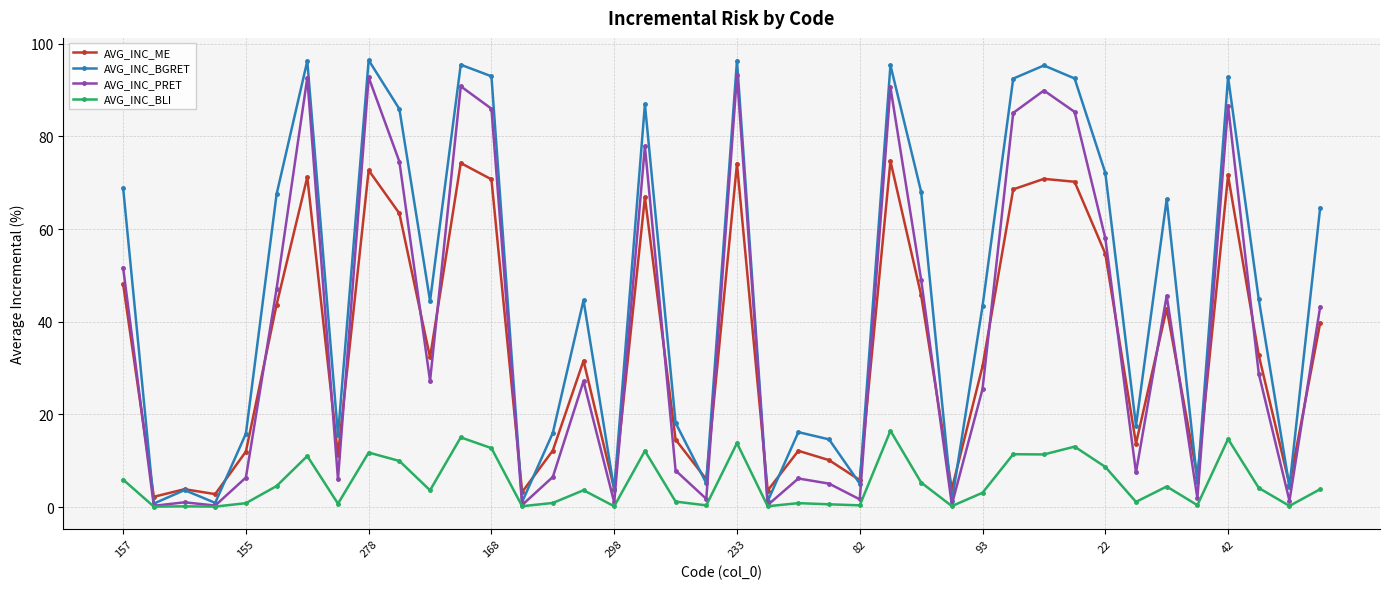

How many data points does each series have?

40